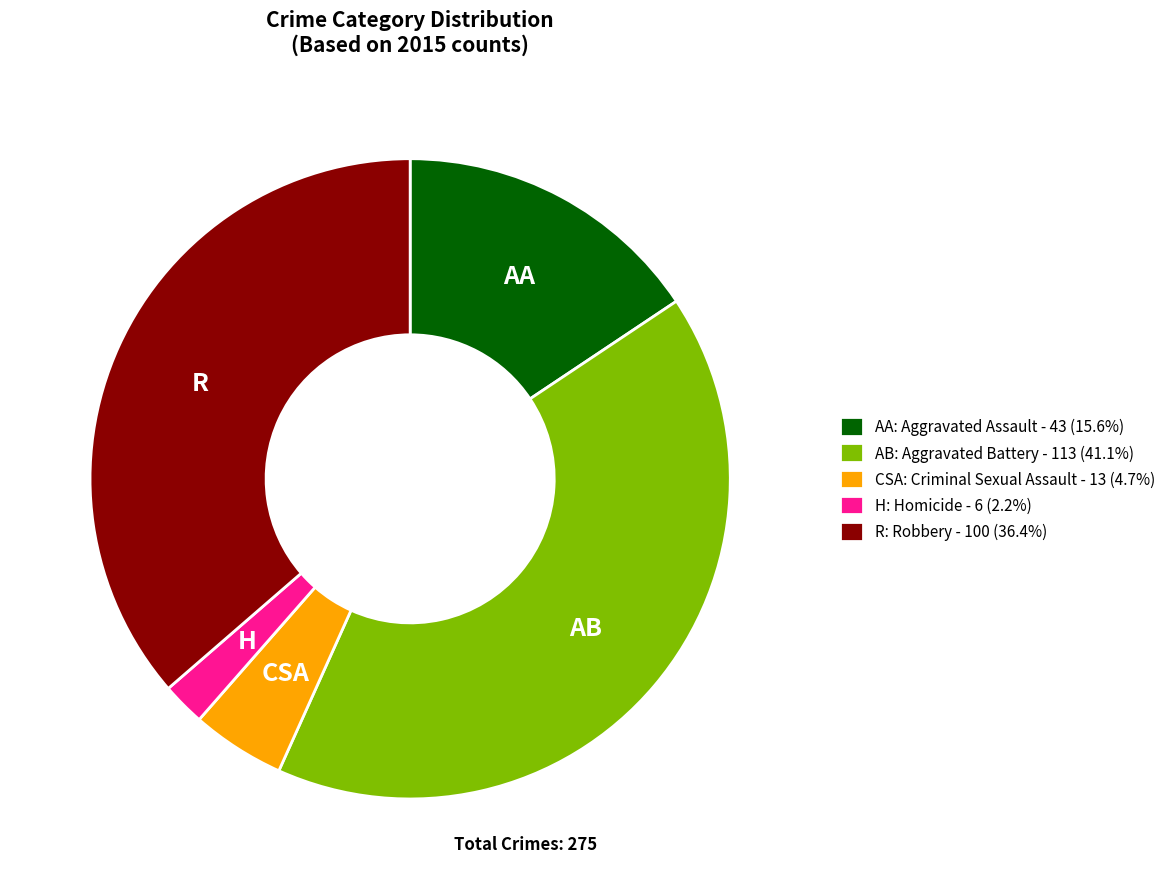

What is the ratio of the value at R: Robbery - 100 (36.4%) to the value at CSA: Criminal Sexual Assault - 13 (4.7%)?

7.7